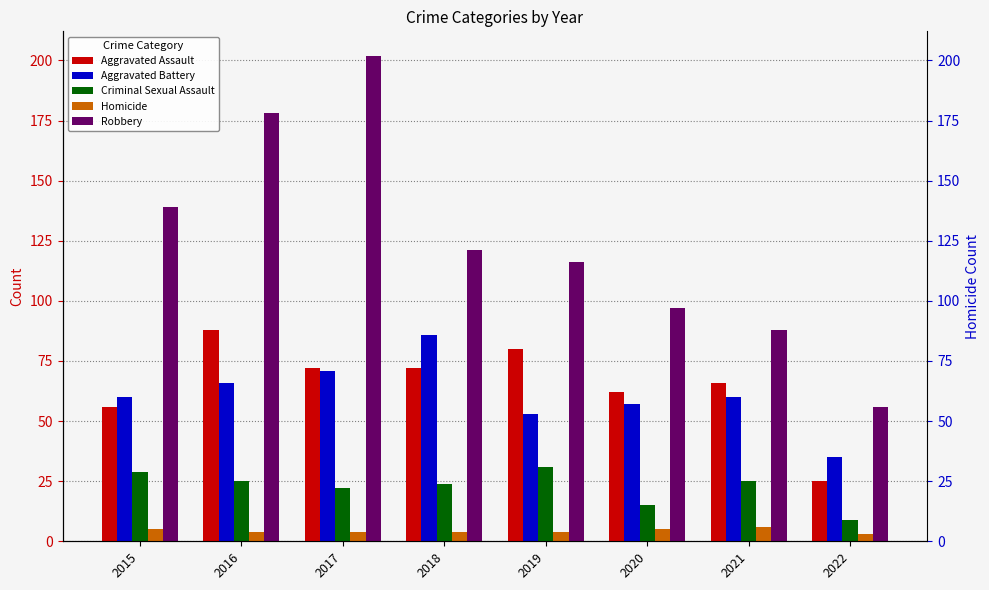

List the series in order of their peak value, lowest first.

Homicide, Criminal Sexual Assault, Aggravated Battery, Aggravated Assault, Robbery